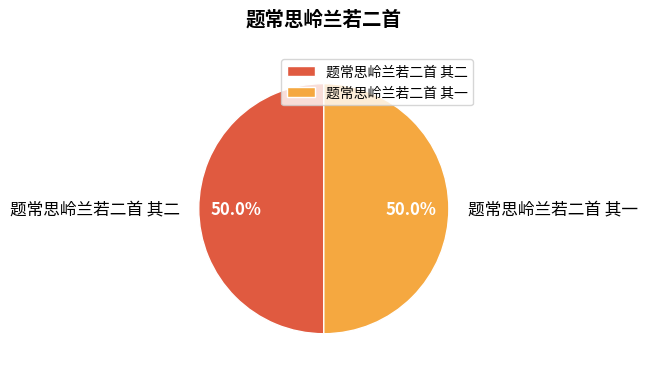

Combined, what portion of the pie is 题常思岭兰若二首 其一 and 题常思岭兰若二首 其二?

100.0%